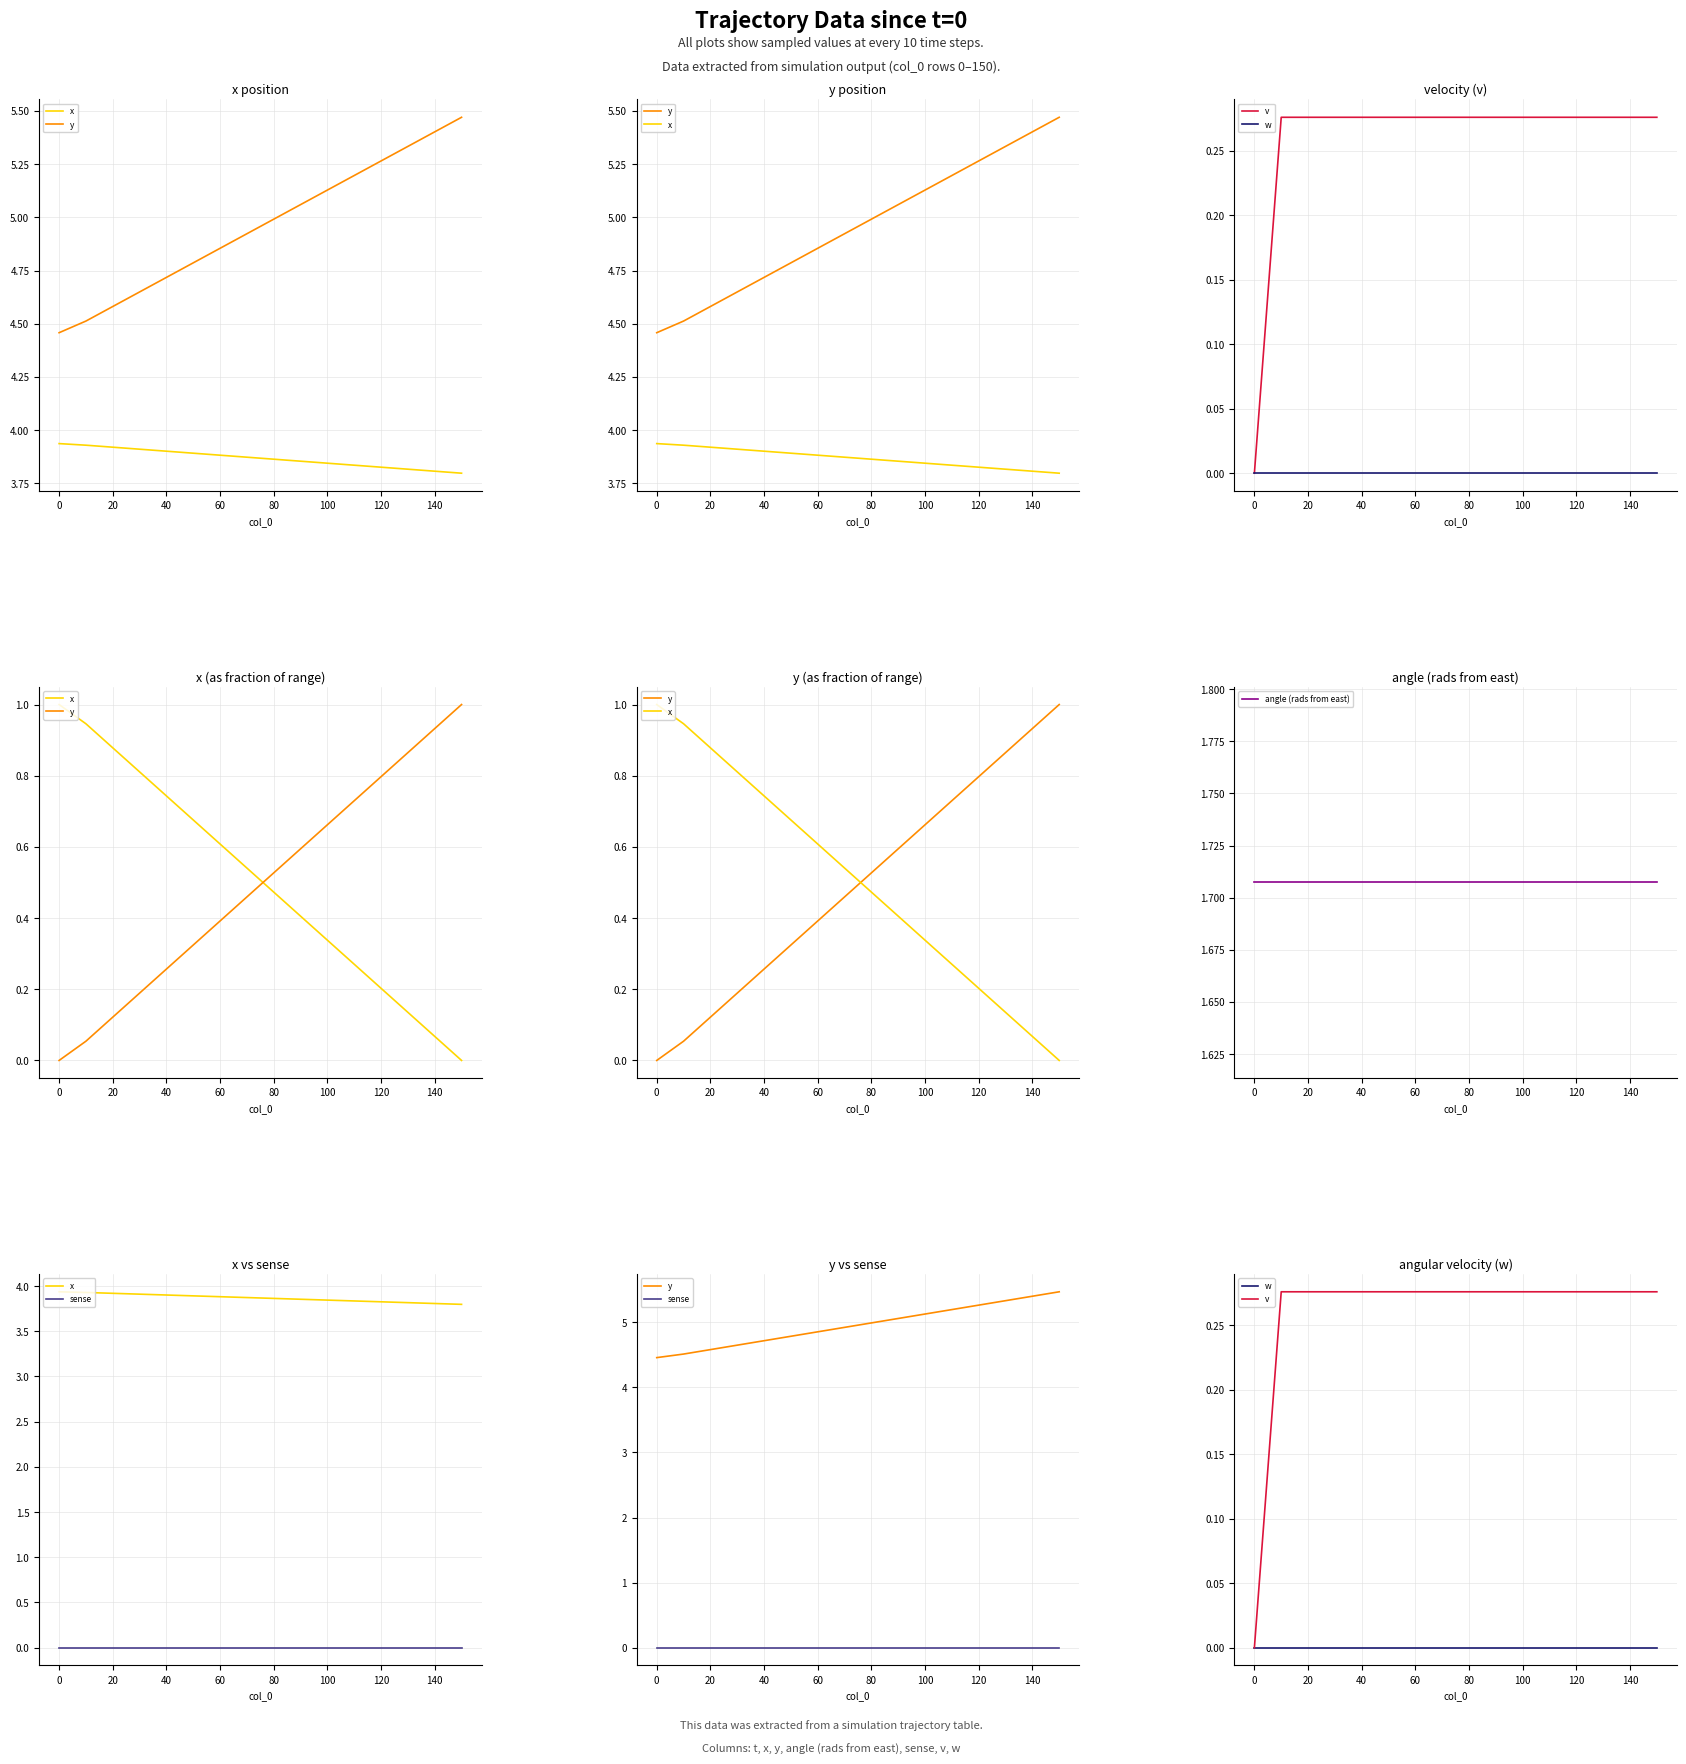

Rank the series at 0 from highest to lowest value.

y, x, angle (rads from east), v, w, sense